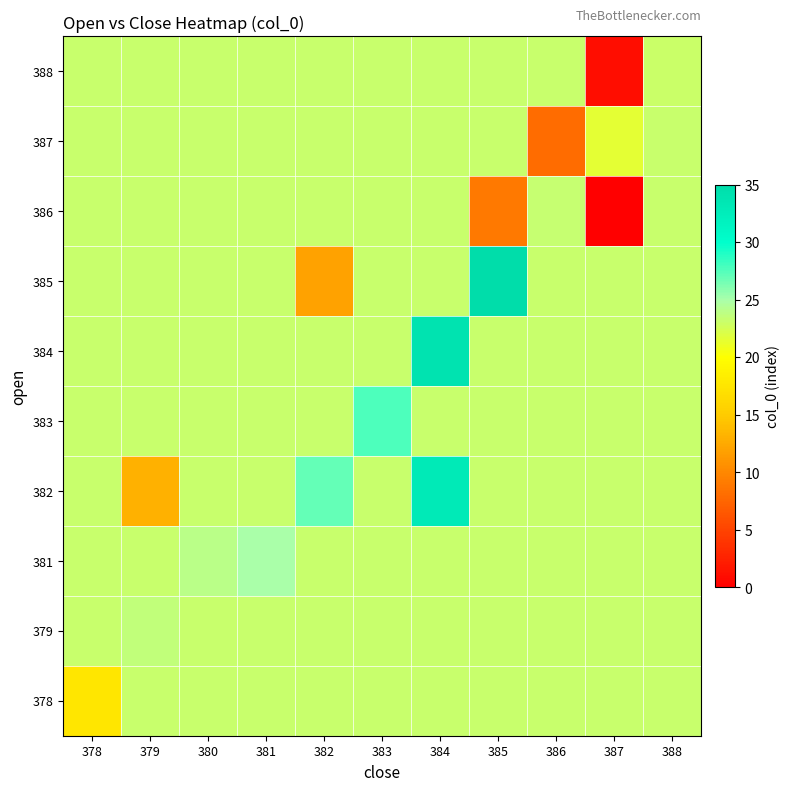

At which category is the sum across all series the highest?

384